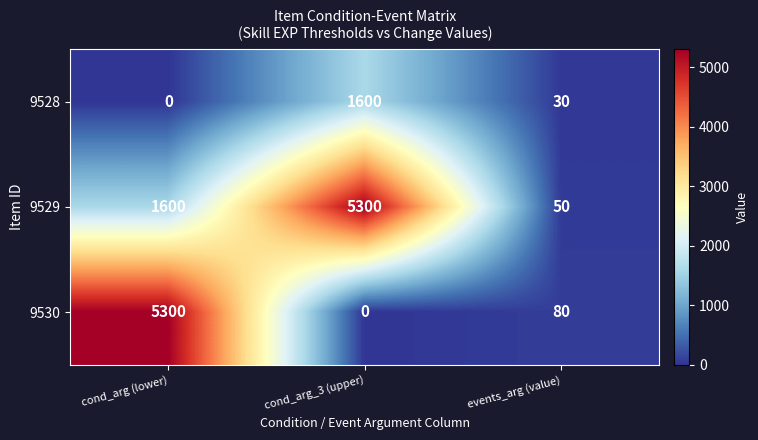

Is it true that 9528 equals 0 at cond_arg (lower)?

True